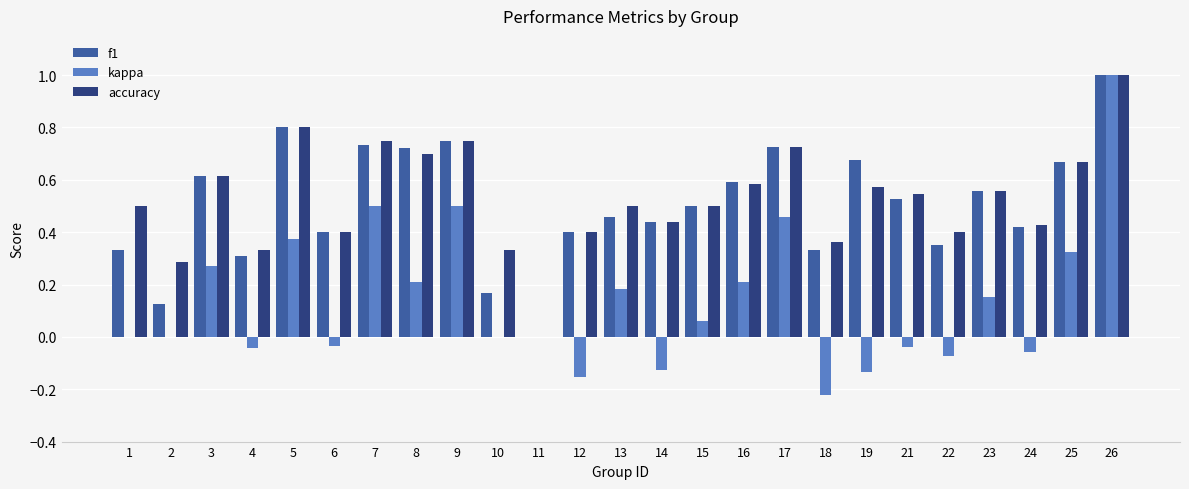

How many distinct data groups are displayed?

3